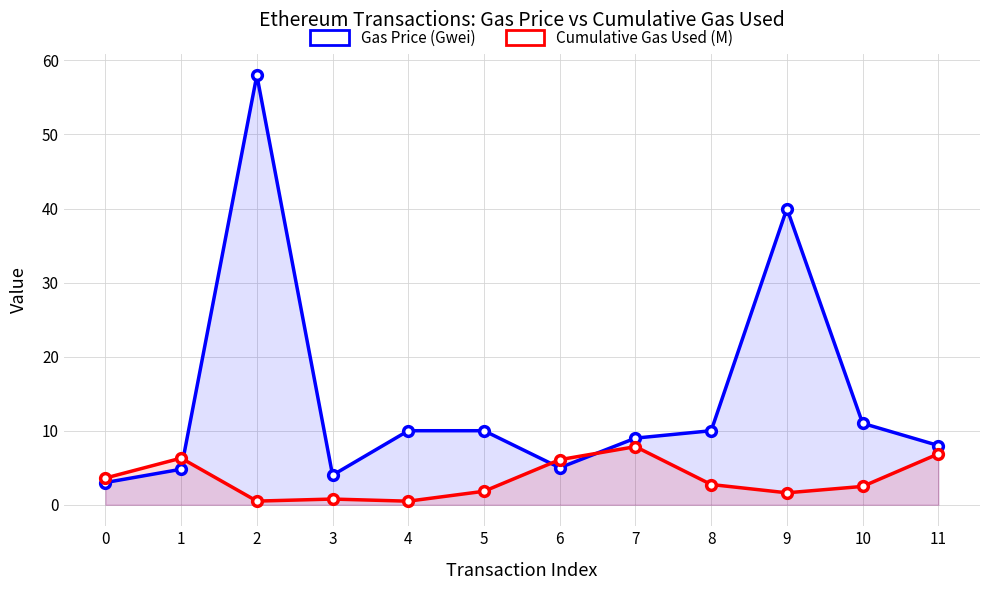

What are all the series names shown in the legend?

Gas Price (Gwei), Cumulative Gas Used (M)